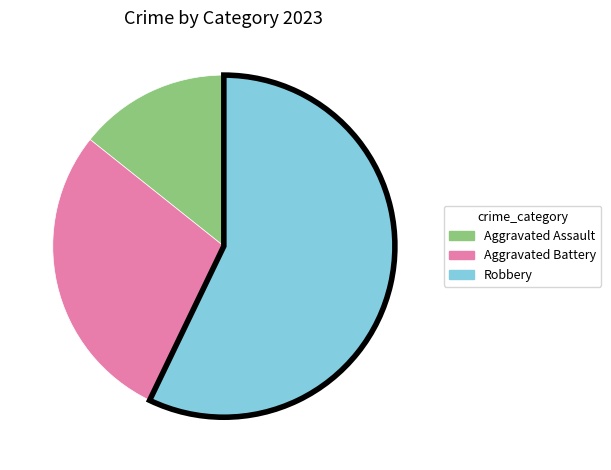

Is it true that Aggravated Battery is 21% of the pie?

False